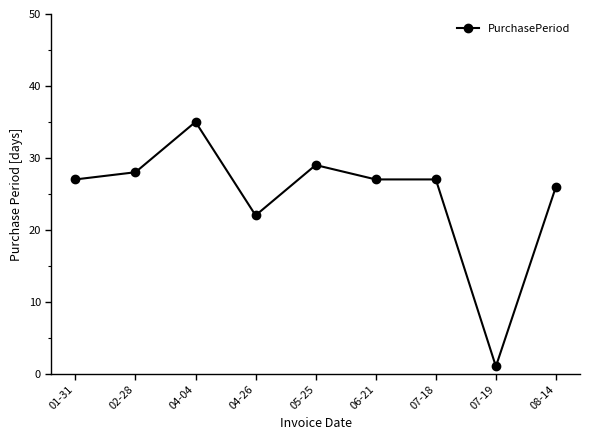

Reading left to right, transcribe all the data shown in this chart.

27	28	35	22	29	27	27	1	26